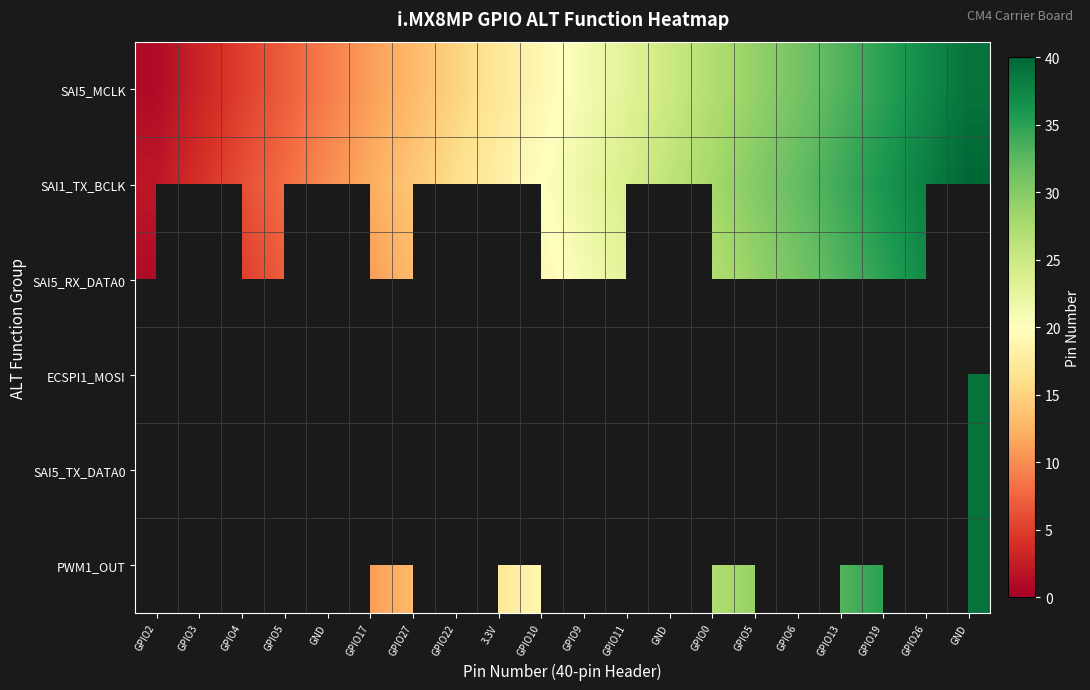

What is the minimum value shown in the chart?

1.0